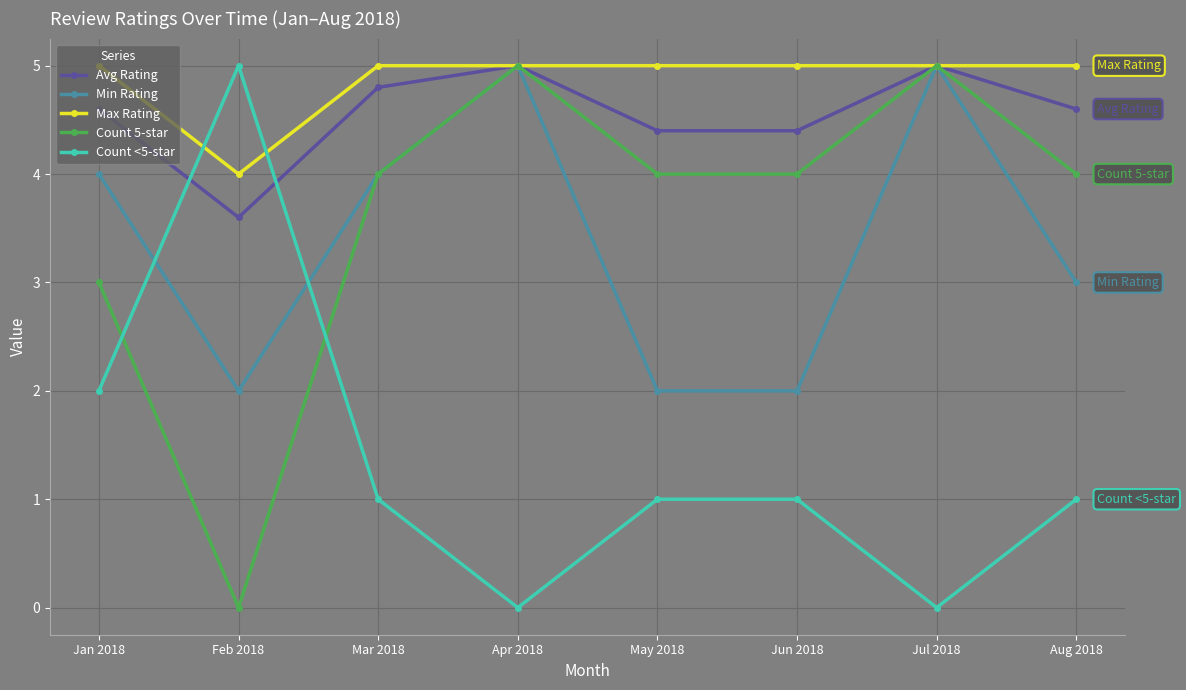

The Count 5-star series shows -3.3 at Feb 2018. True or false?

False